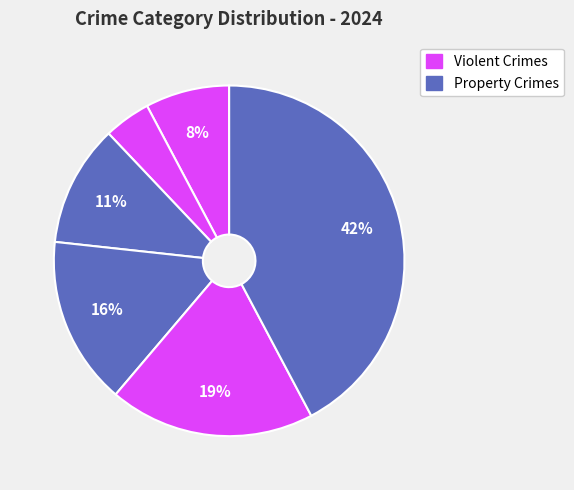

How many slices are in this pie chart?

6